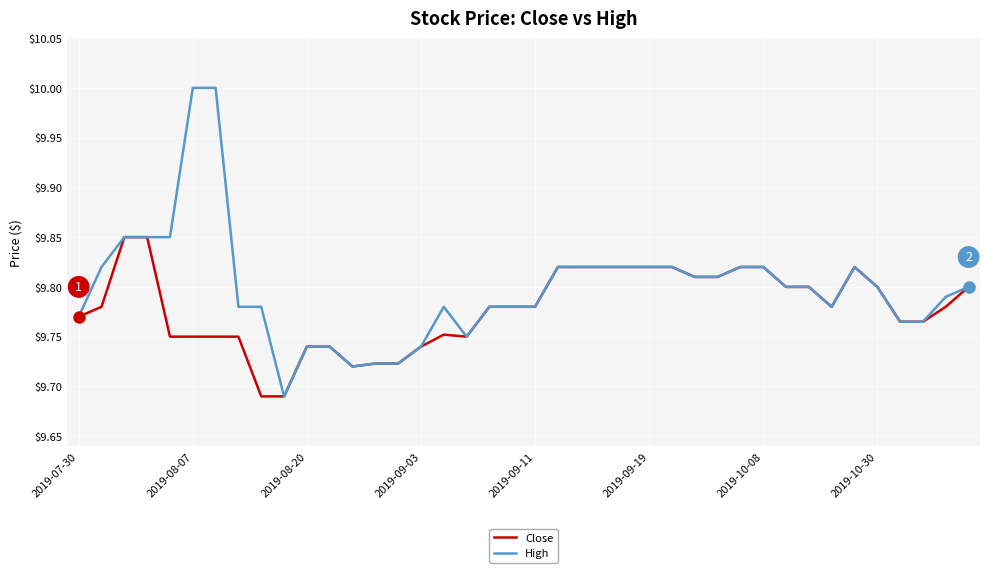

List the series in order of their overall mean, highest first.

High, Close